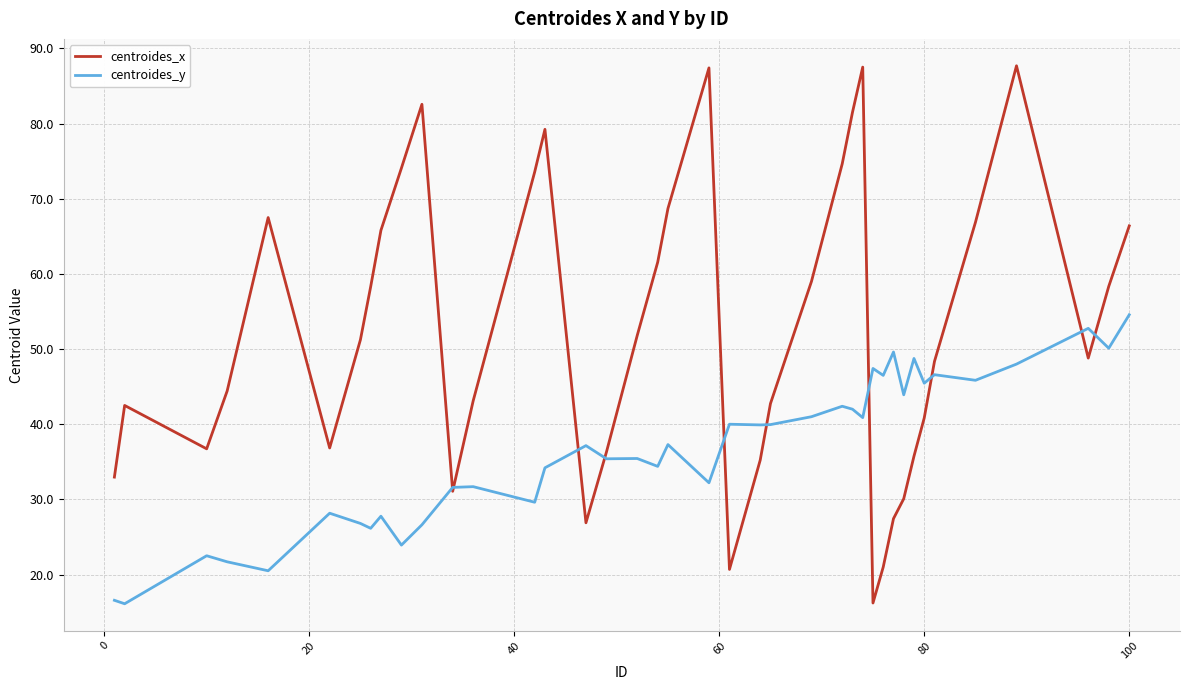

Which series has the widest spread of values?

centroides_x